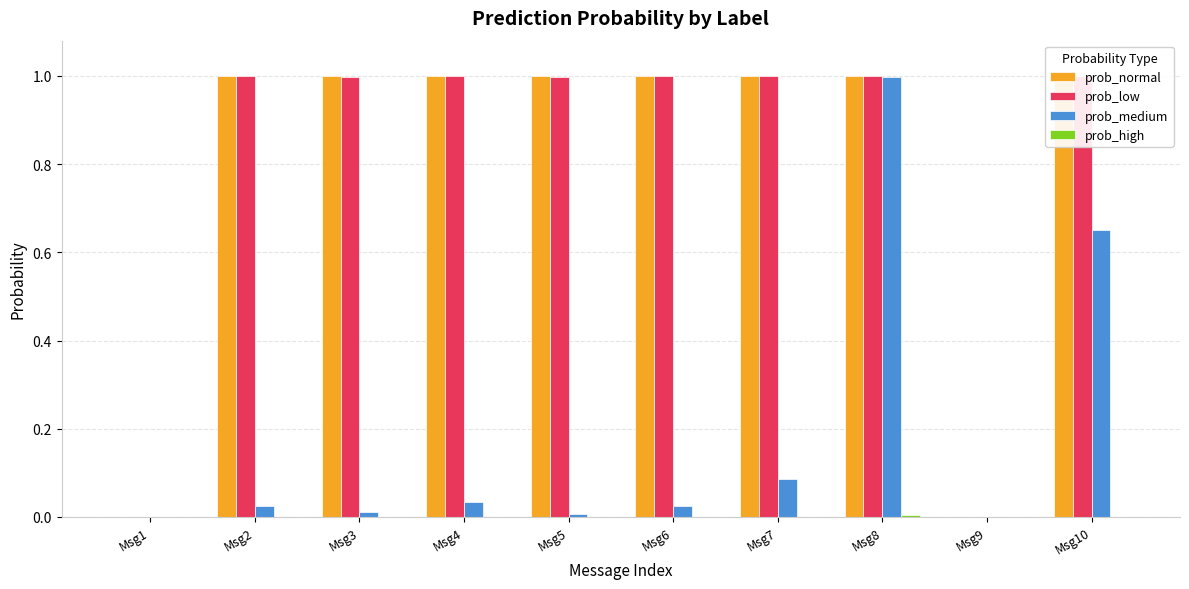

What is the total value across all series at Msg2?

2.0